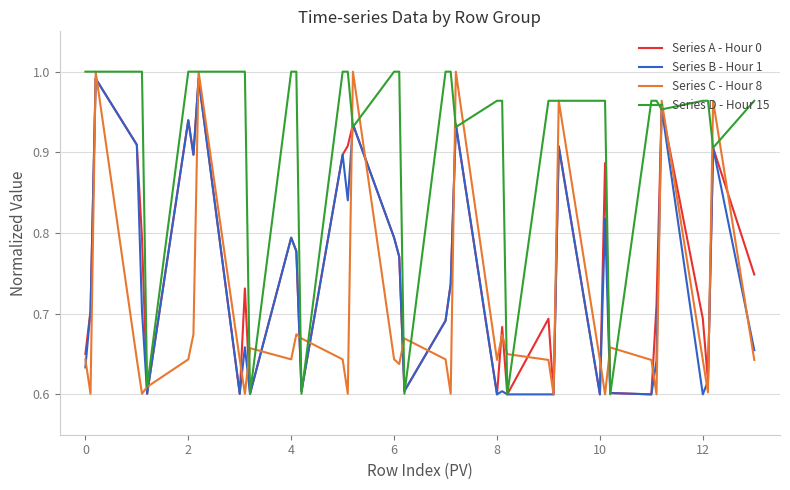

How many lines are shown in the chart?

4